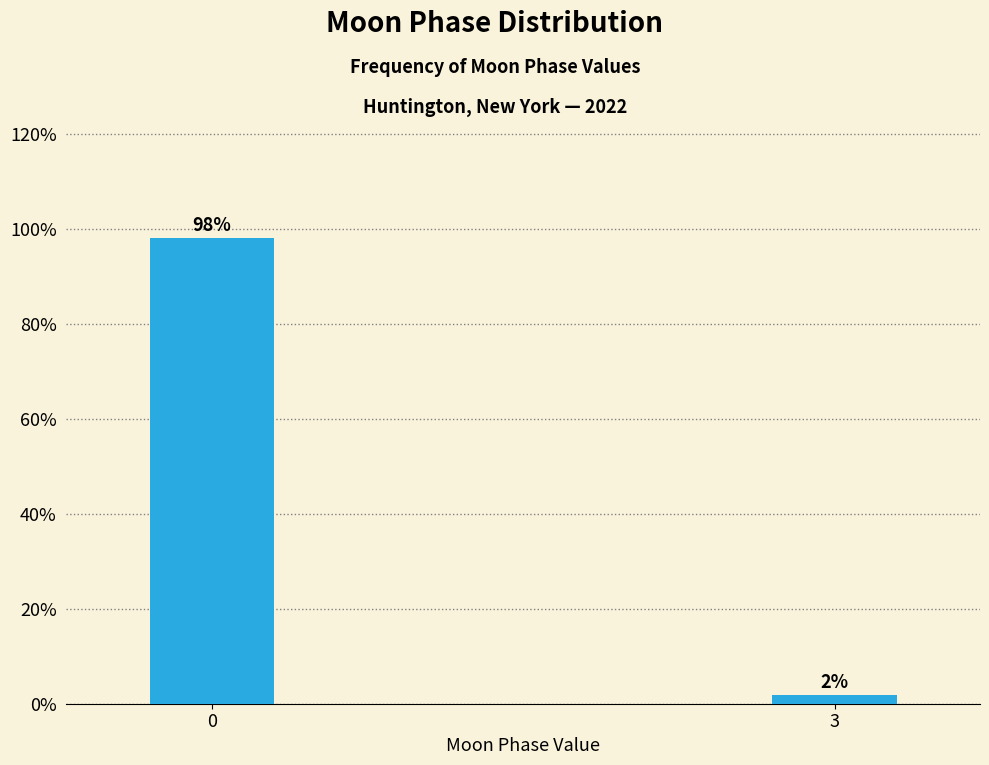

List the labels in order of value, smallest first.

3, 0